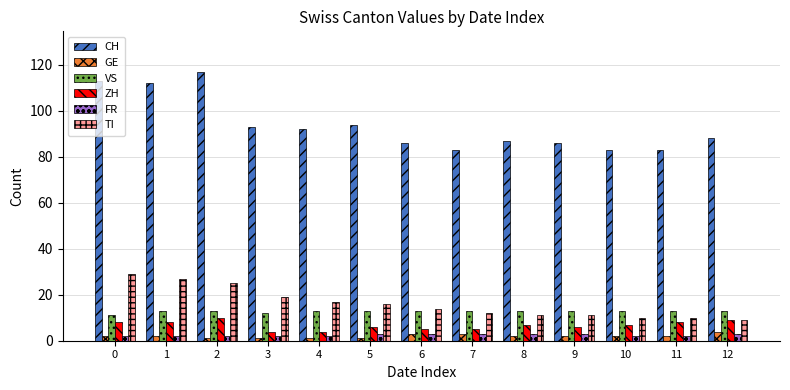

Which category has the highest value across all series?

2